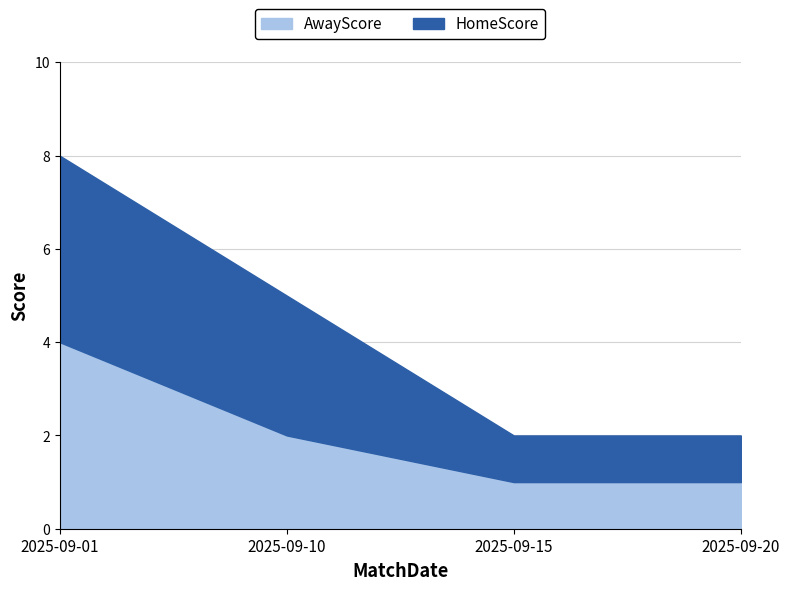

What is the minimum value shown in the chart?

1